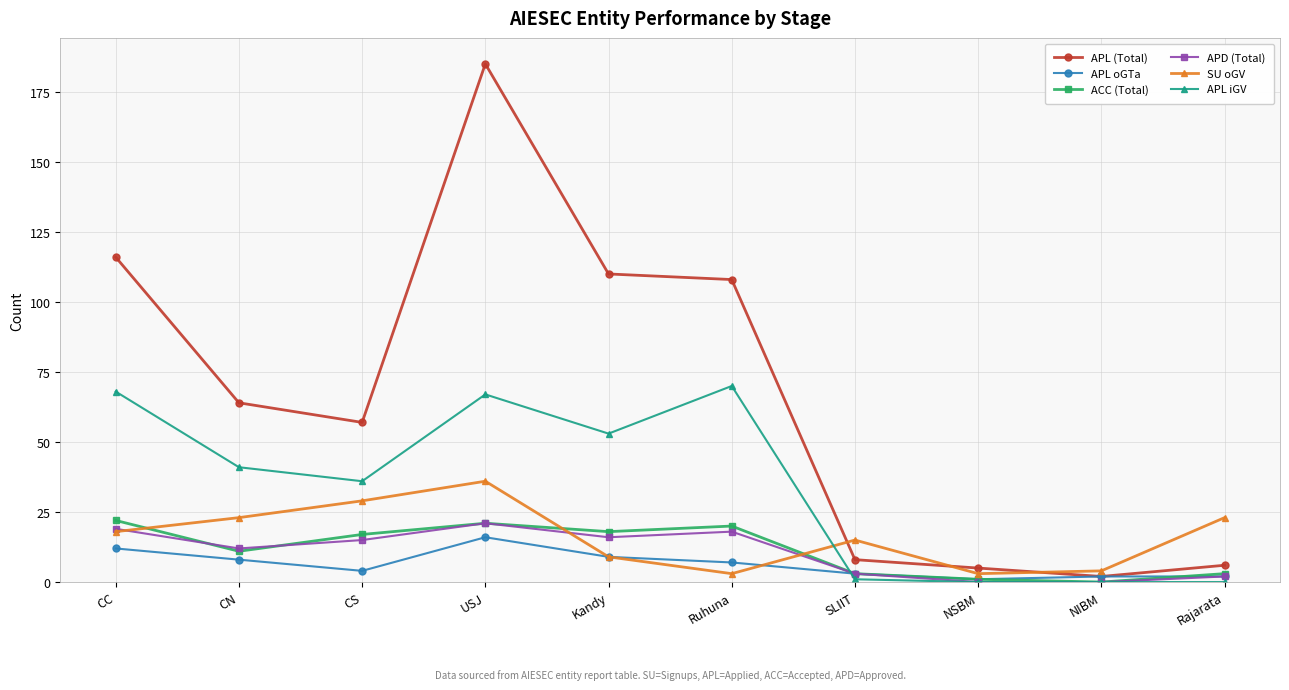

Reading left to right, transcribe all the data shown in this chart.

APL (Total): 116	64	57	185	110	108	8	5	2	6
APL oGTa: 12	8	4	16	9	7	3	1	2	2
ACC (Total): 22	11	17	21	18	20	3	1	0	3
APD (Total): 19	12	15	21	16	18	3	0	0	2
SU oGV: 18	23	29	36	9	3	15	3	4	23
APL iGV: 68	41	36	67	53	70	1	0	0	0